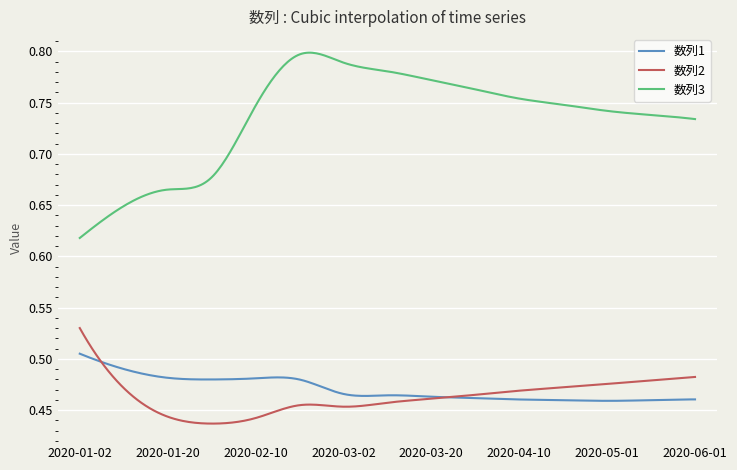

List the series in order of their peak value, highest first.

数列3, 数列2, 数列1